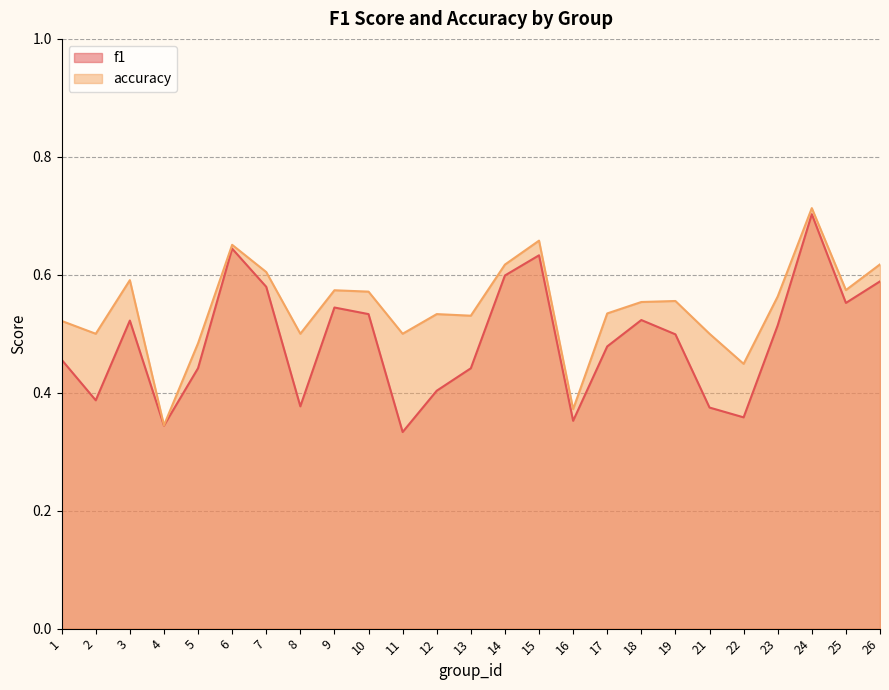

What is the minimum value for accuracy?

0.3